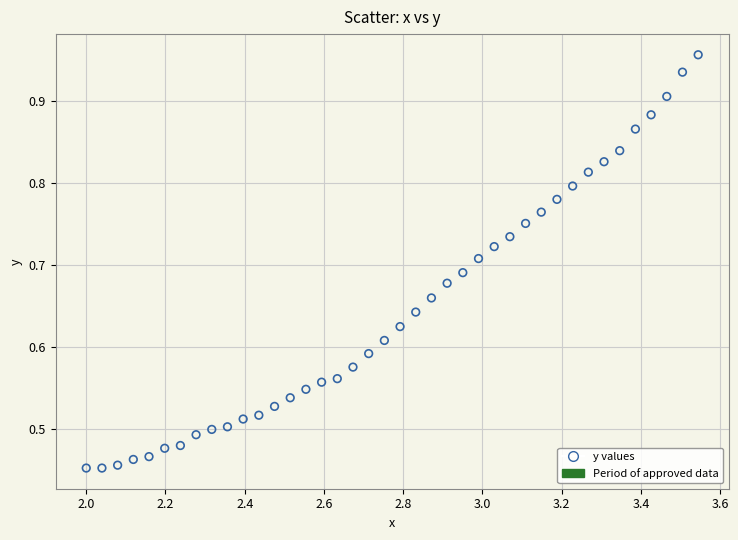

What is the range of X values (max minus min)?

1.5